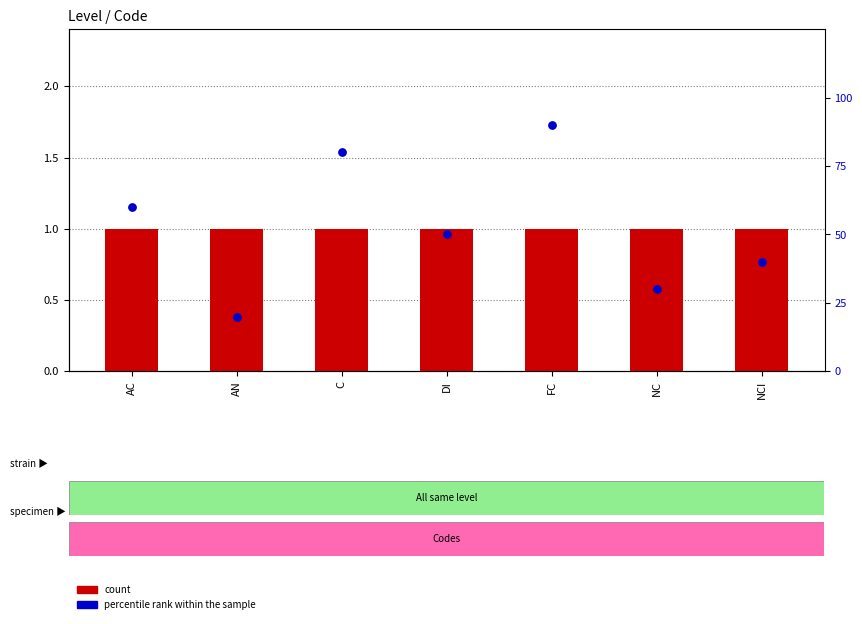

At how many categories does at least one series exceed 0?

7